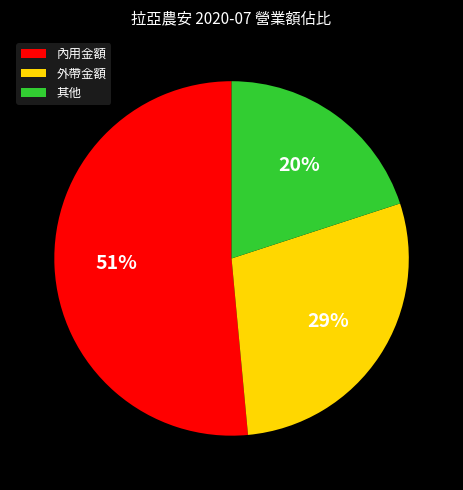

What is the majority slice?

內用金額